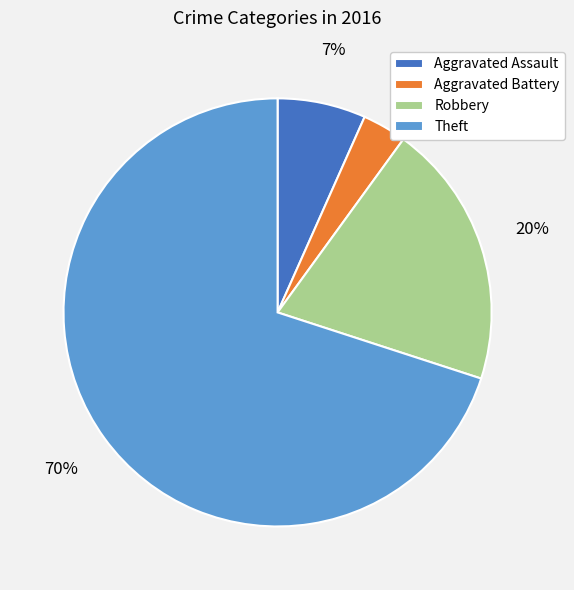

Combined, do Aggravated Battery and Theft account for over 50%?

Yes